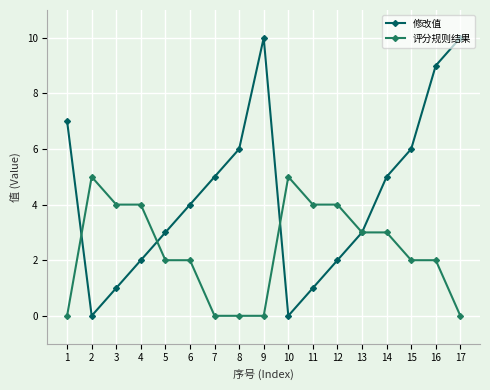

Read the 评分规则结果 value at 14.

3